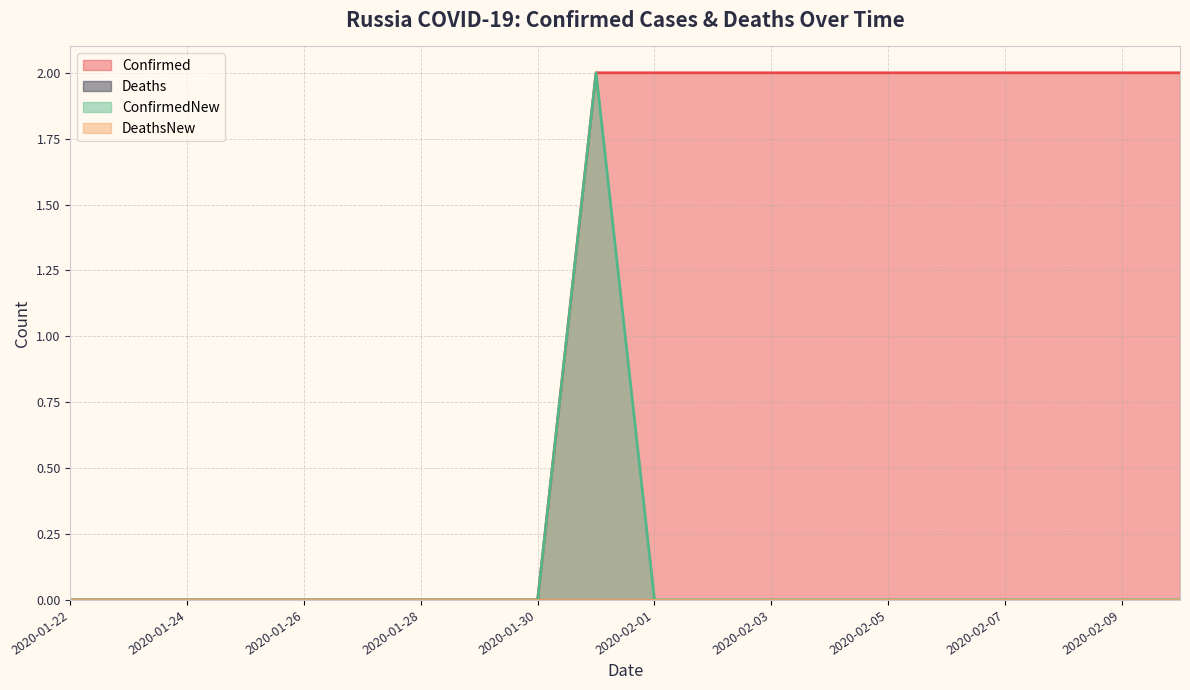

Does the chart have visible grid lines?

Yes